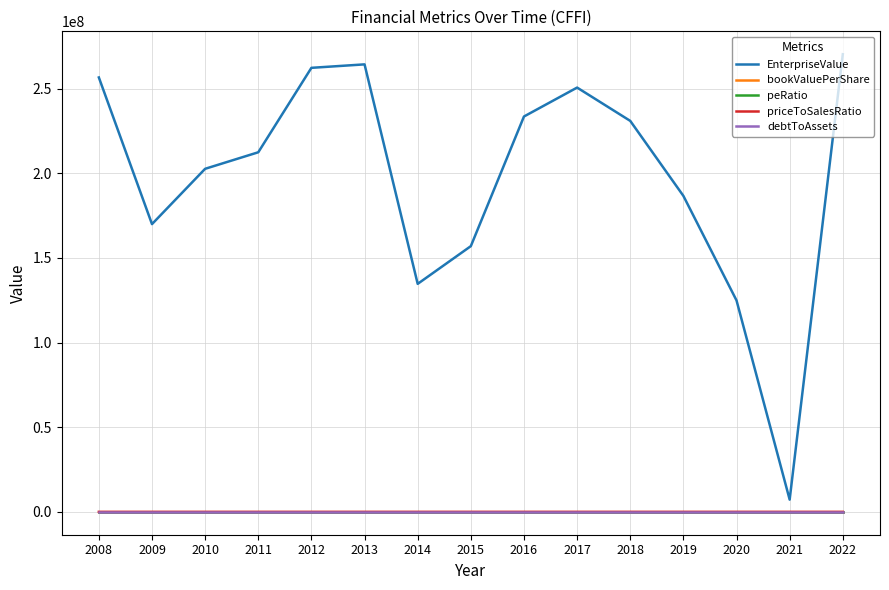

The debtToAssets series shows 0.1 at 2014. True or false?

True